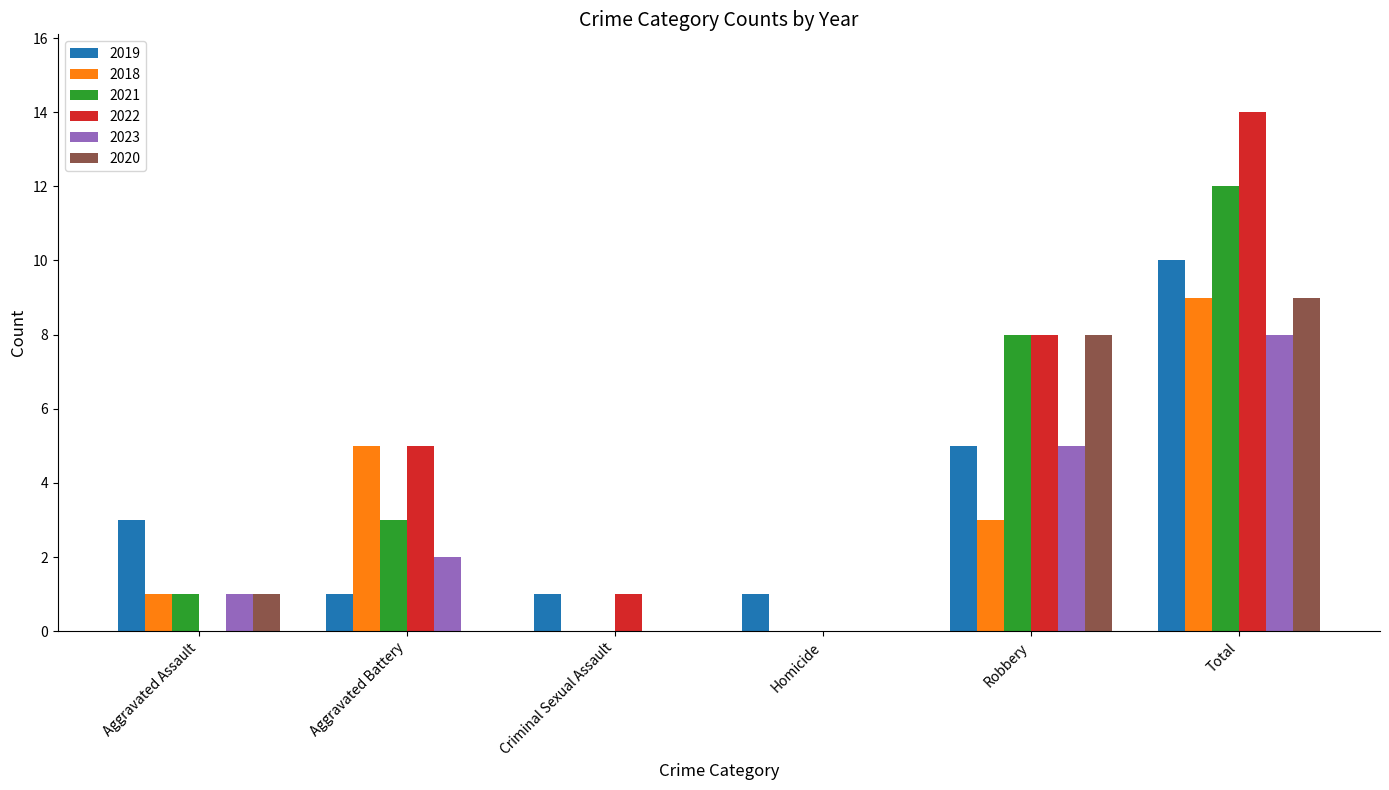

What is the total value across all series at Robbery?

37